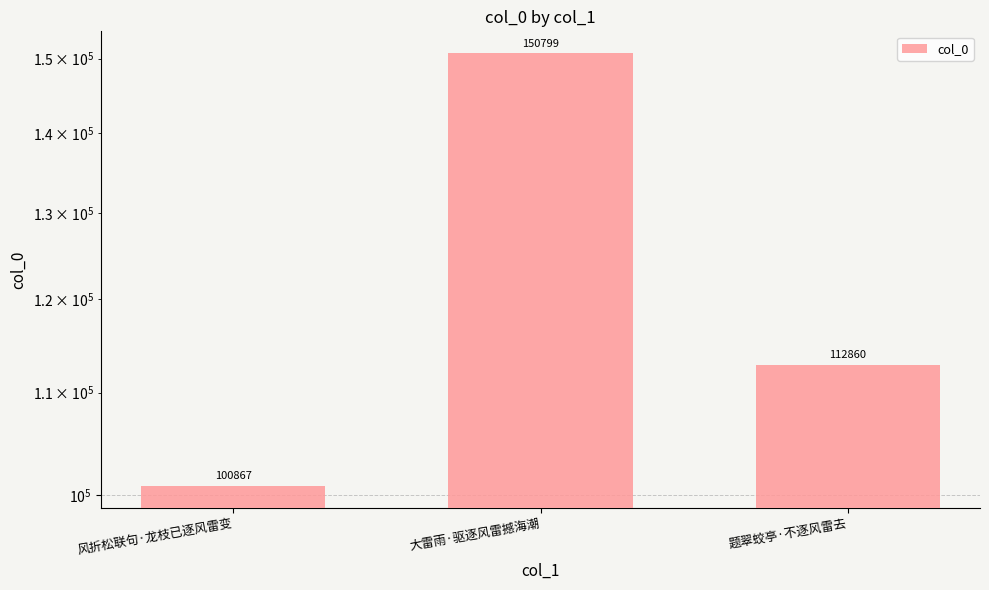

What is the difference between the values at 题翠蛟亭·不逐风雷去 and 风折松联句·龙枝已逐风雷变?

11993